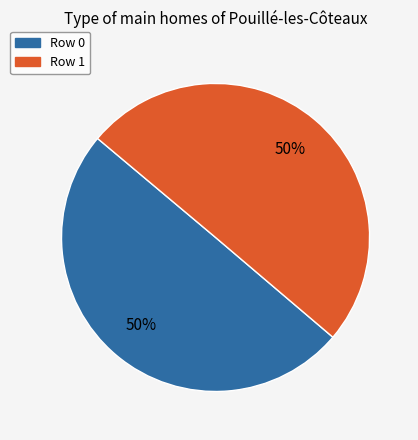

Is it true that Row 0 is 50% of the pie?

True